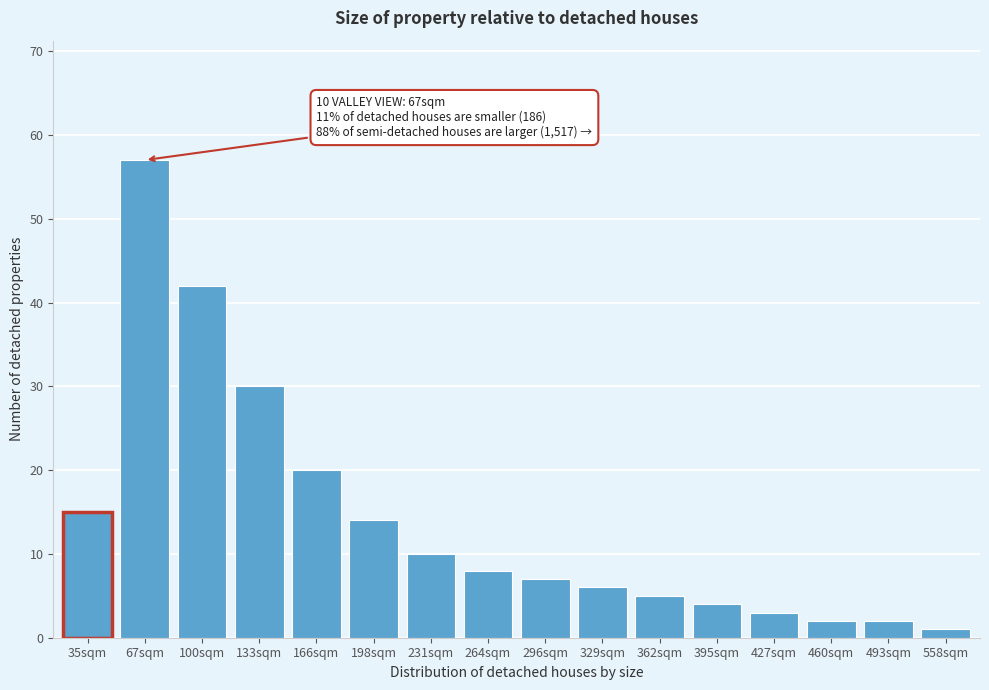

Reading right to left, extract all data points from this chart.

558sqm=1	493sqm=2	460sqm=2	427sqm=3	395sqm=4	362sqm=5	329sqm=6	296sqm=7	264sqm=8	231sqm=10	198sqm=14	166sqm=20	133sqm=30	100sqm=42	67sqm=57	35sqm=15